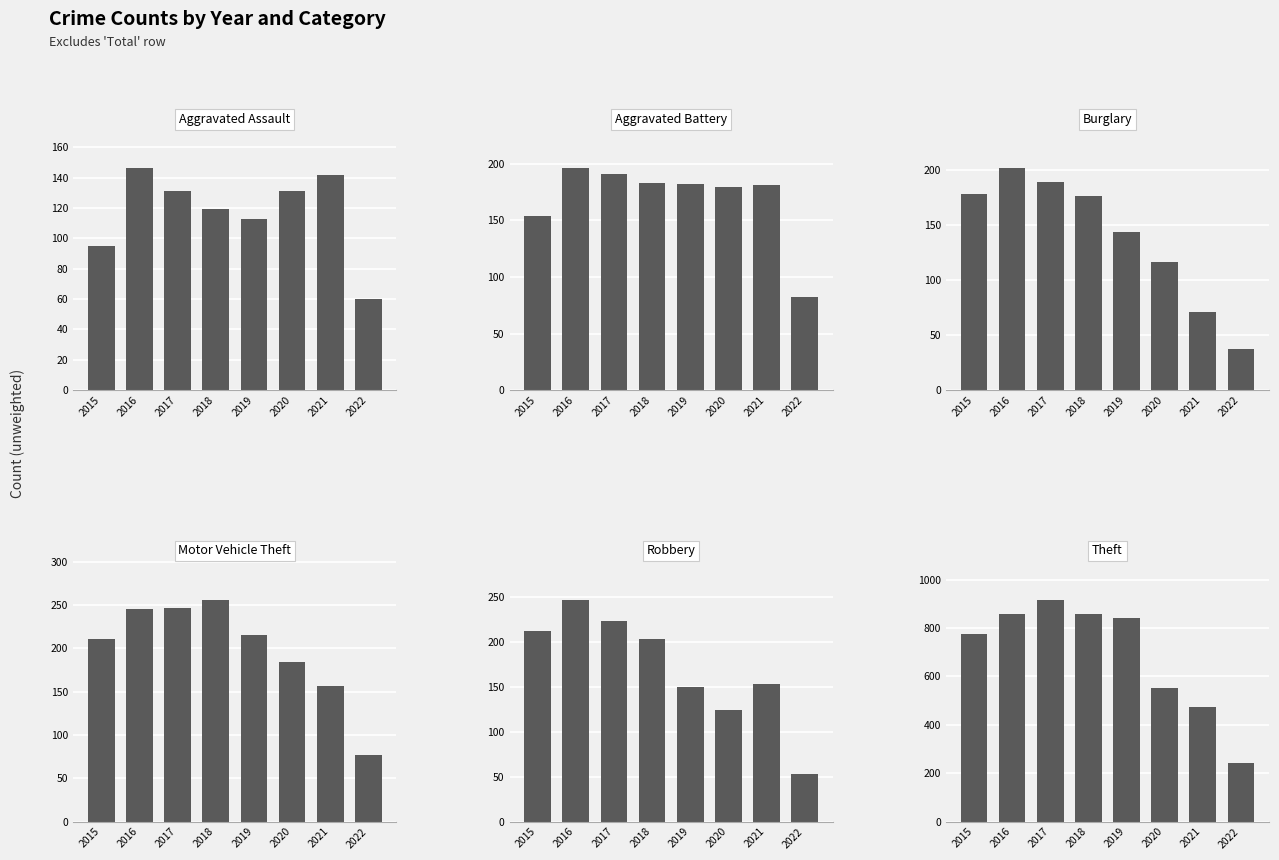

How many bars are there in total?

48